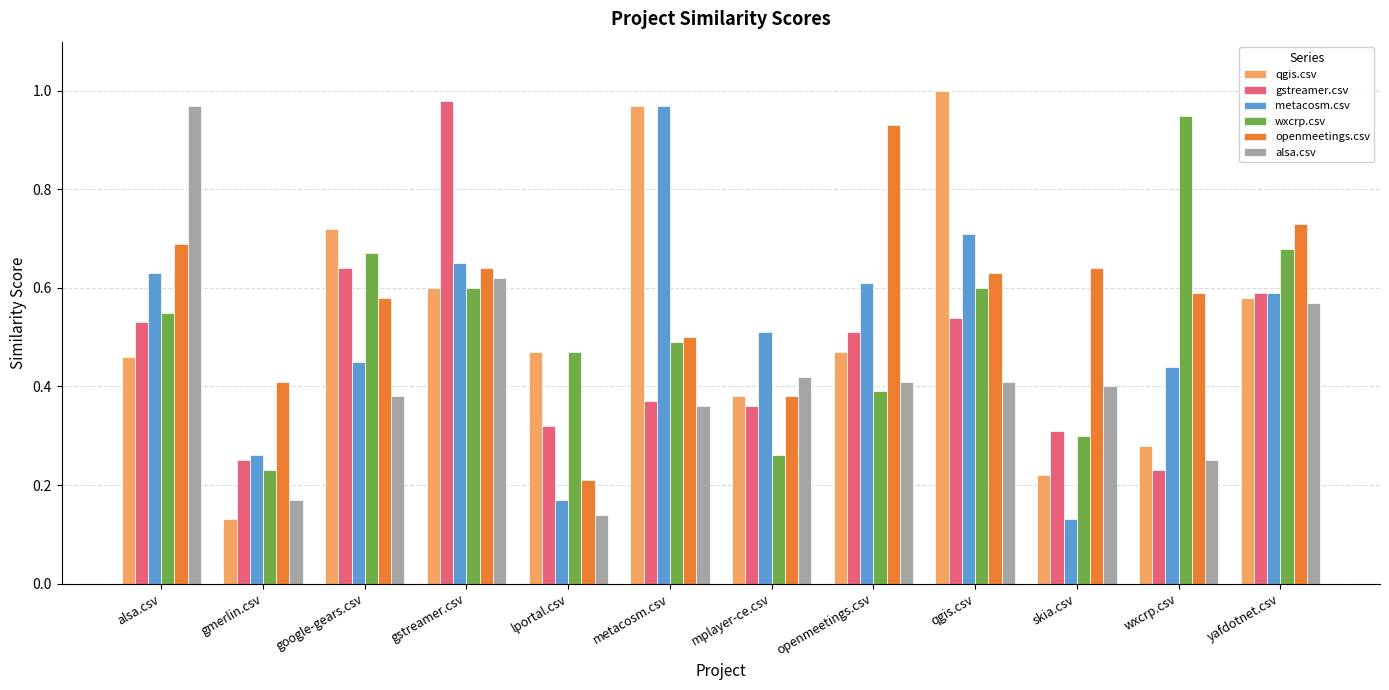

The qgis.csv series shows 1.0 at metacosm.csv. True or false?

True